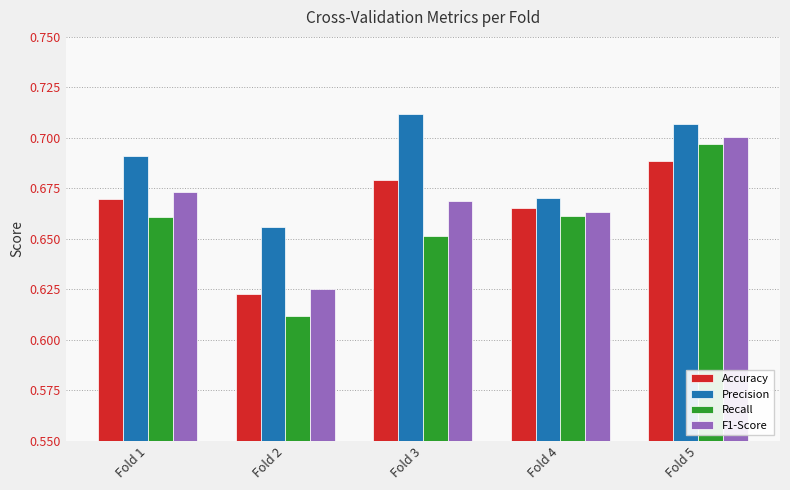

At which category is the sum across all series the highest?

Fold 5